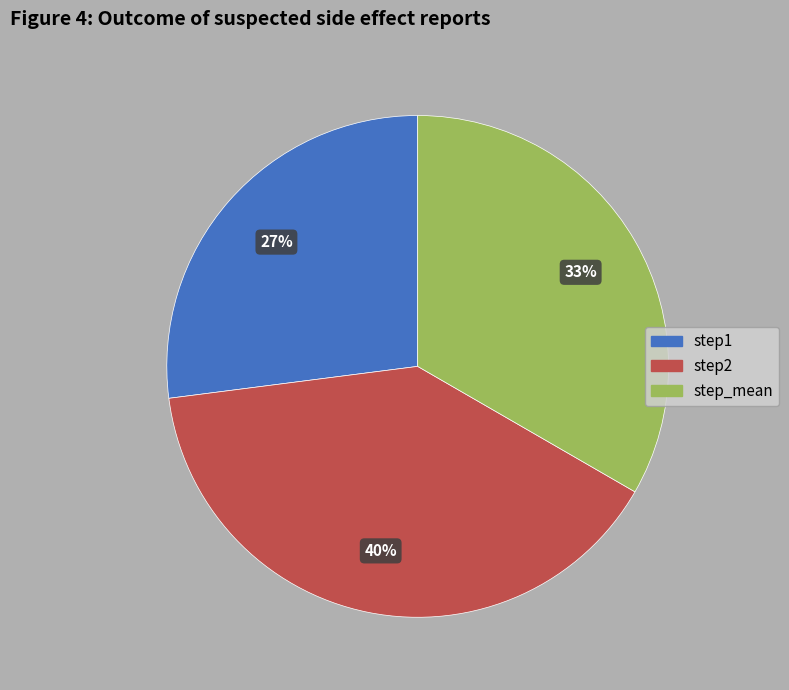

What is the largest slice in the pie chart?

step2